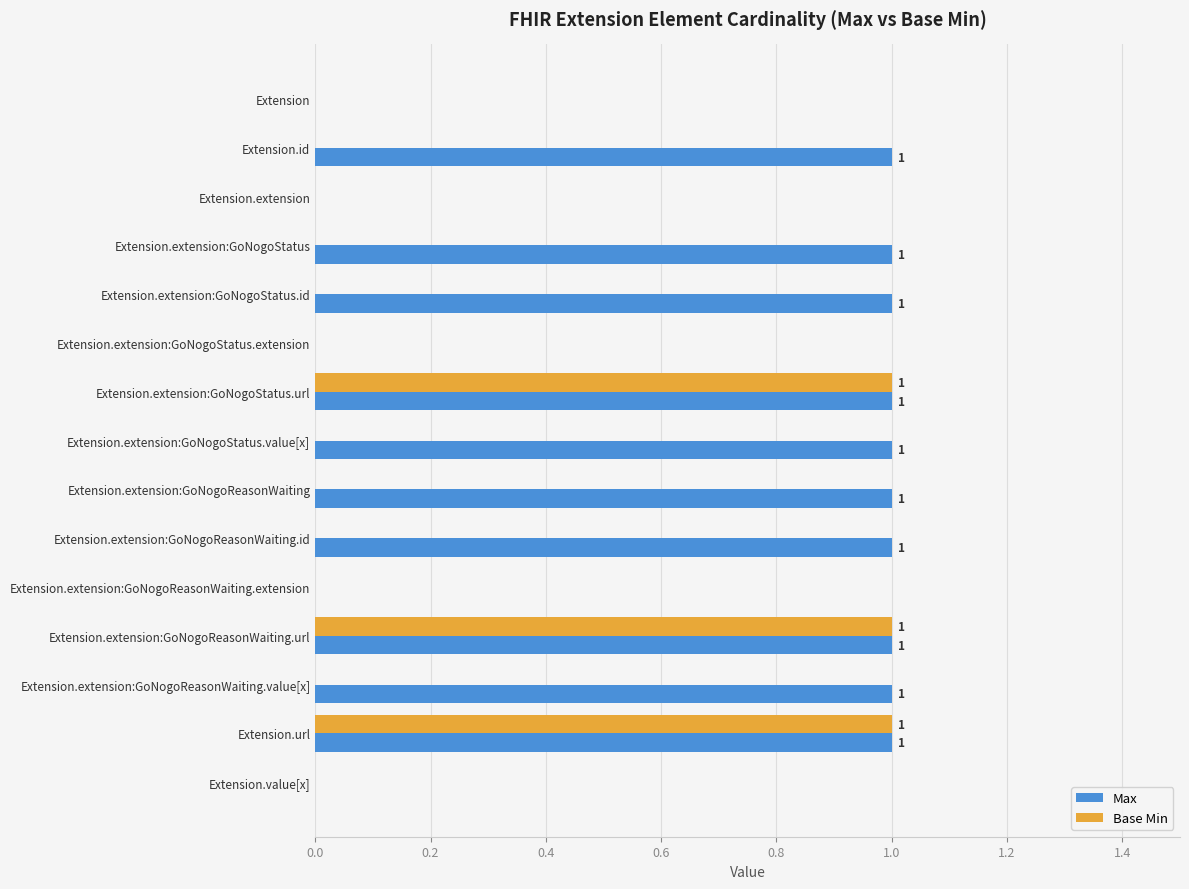

What are all the series names shown in the legend?

Max, Base Min